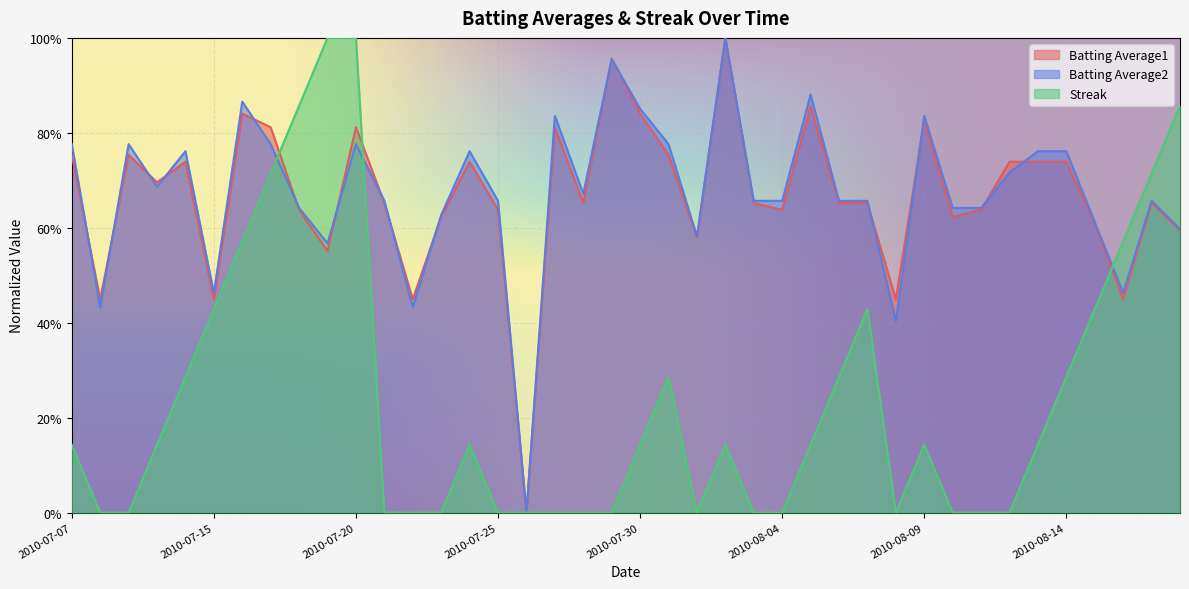

How many intersections are there between Batting Average1 and Streak?

3